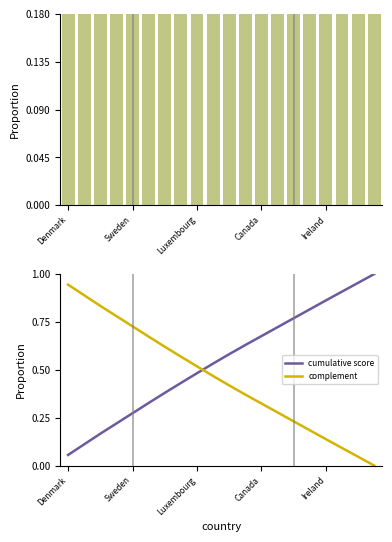

What are all the series names shown in the legend?

score, cumulative score, complement